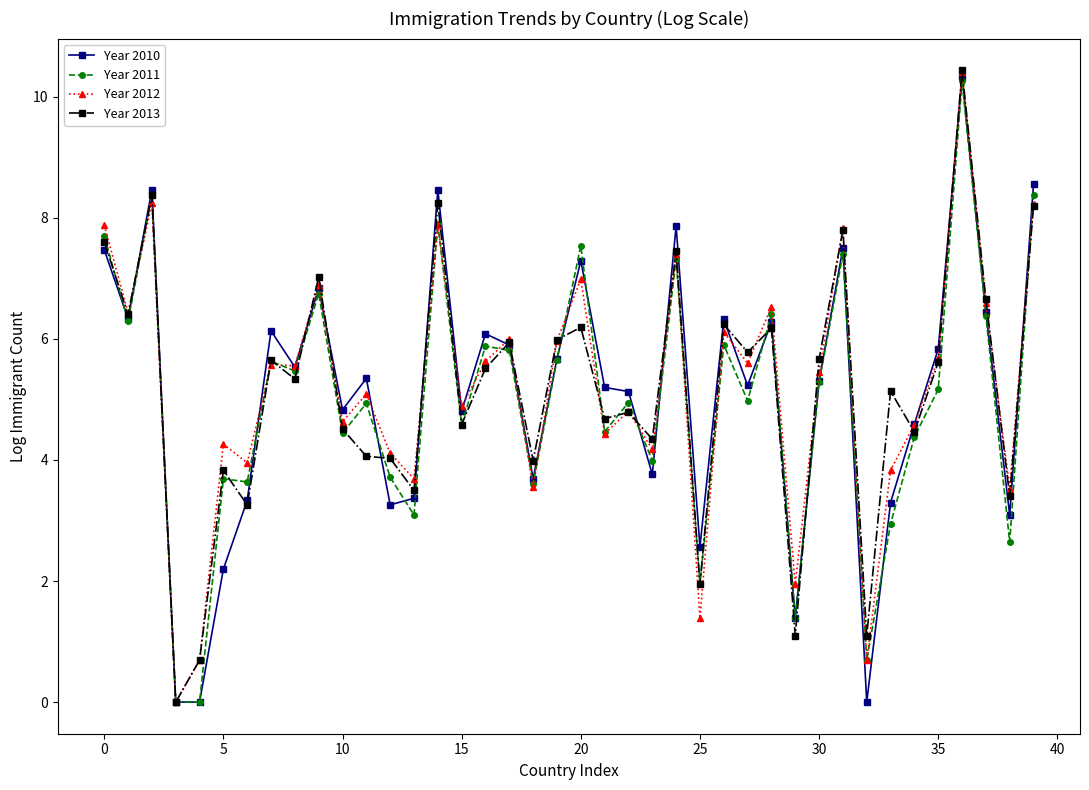

What is the maximum value for Year 2010?

10.3